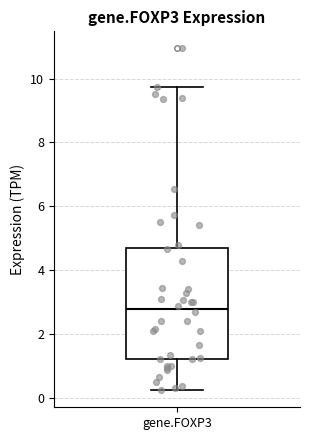

Transcribe this box plot: give where the median line is, the range the box spans, and where the two whiskers end, as read against the y-axis. The values are not printed on the chart, so give them approximately, as read against the axis.

median 2.8, box 1.2 to 4.6, whiskers 0.2 to 9.8